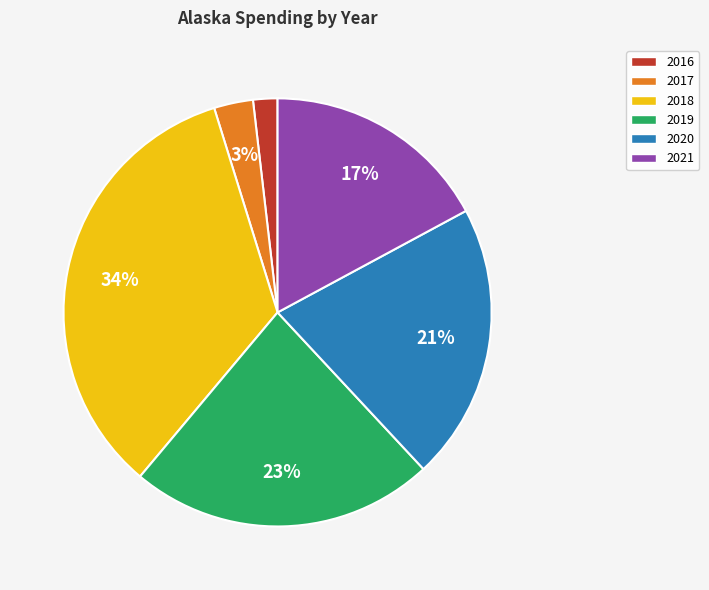

To the nearest percent, what is the difference between the 2021 and 2020 slice percentages?

4%